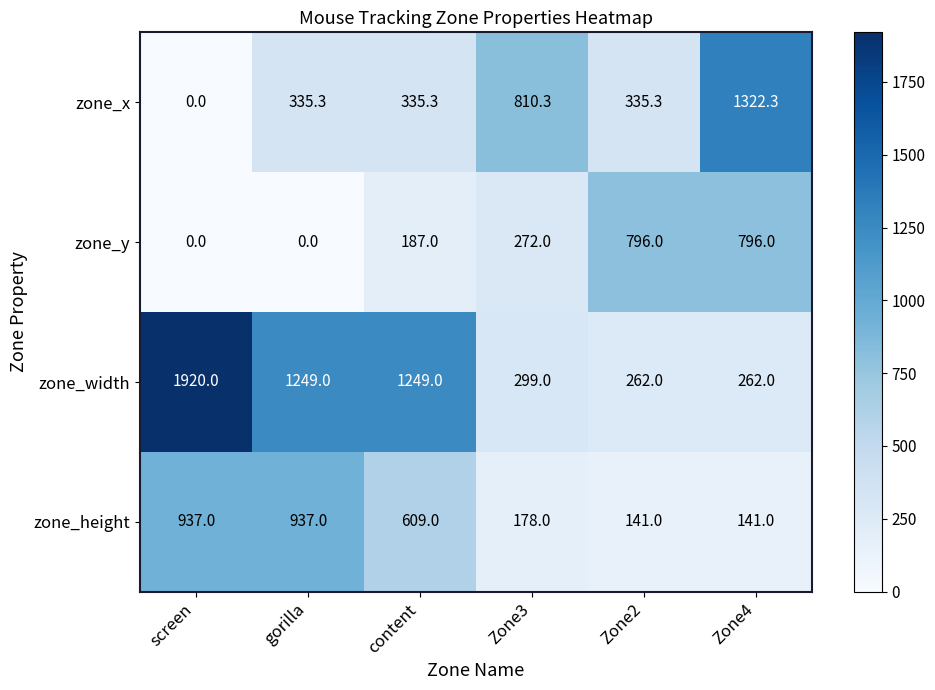

Reading left to right, list all the values displayed in this chart.

zone_x: 0.0	335.3	335.3	810.3	335.3	1322.3
zone_y: 0.0	0.0	187.0	272.0	796.0	796.0
zone_width: 1920.0	1249.0	1249.0	299.0	262.0	262.0
zone_height: 937.0	937.0	609.0	178.0	141.0	141.0